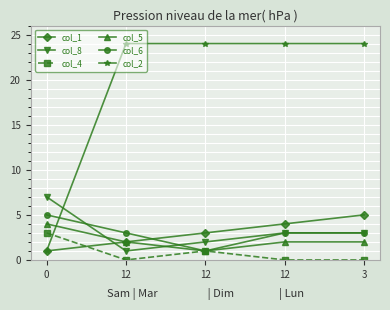

True or false: col_1 and col_5 cross at least once.

False